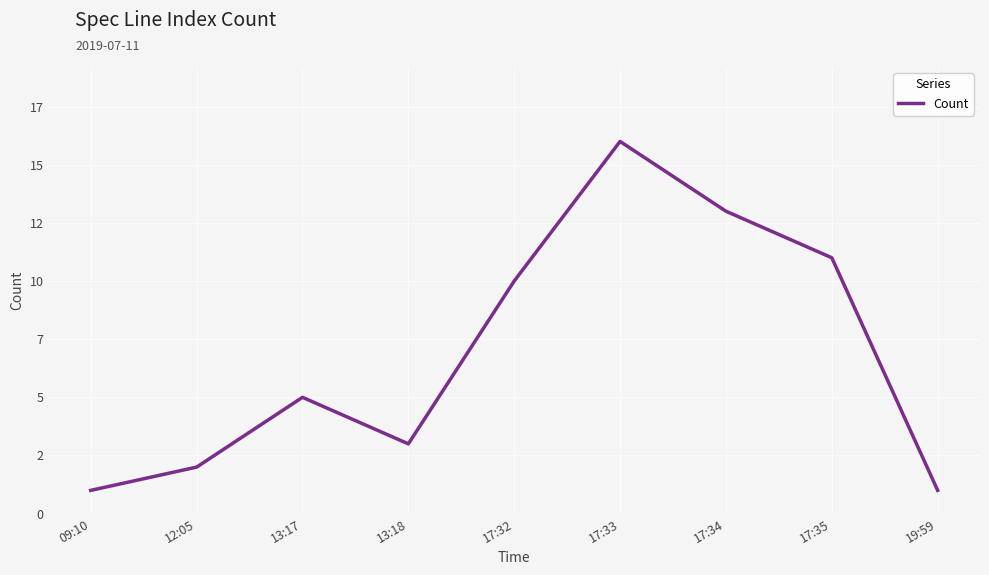

Reading right to left, extract all data points from this chart.

1	11	13	16	10	3	5	2	1